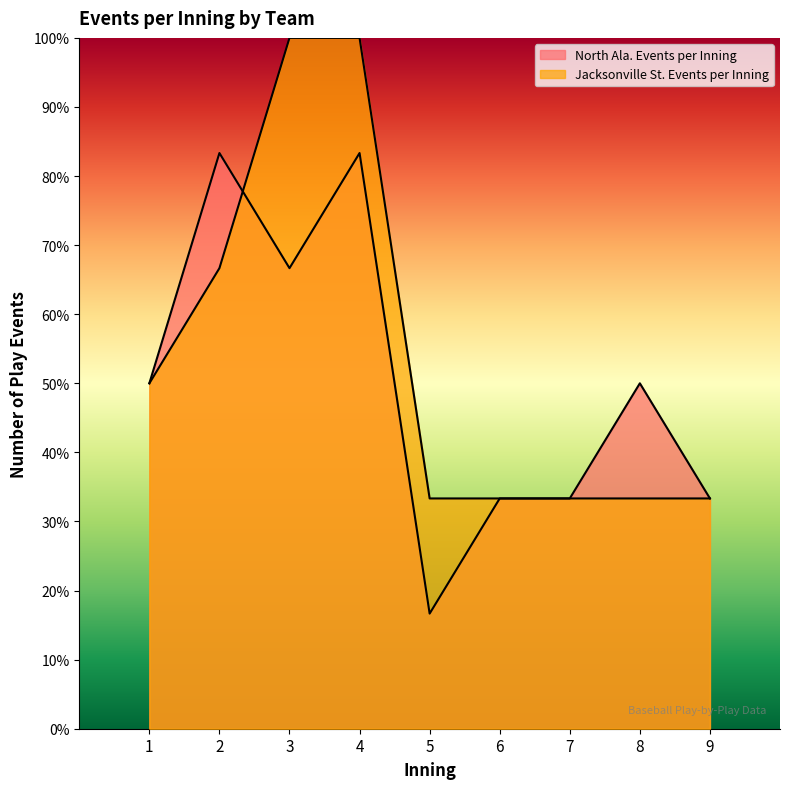

Between 2 and 4, which series saw the biggest shift?

Jacksonville St. Events per Inning